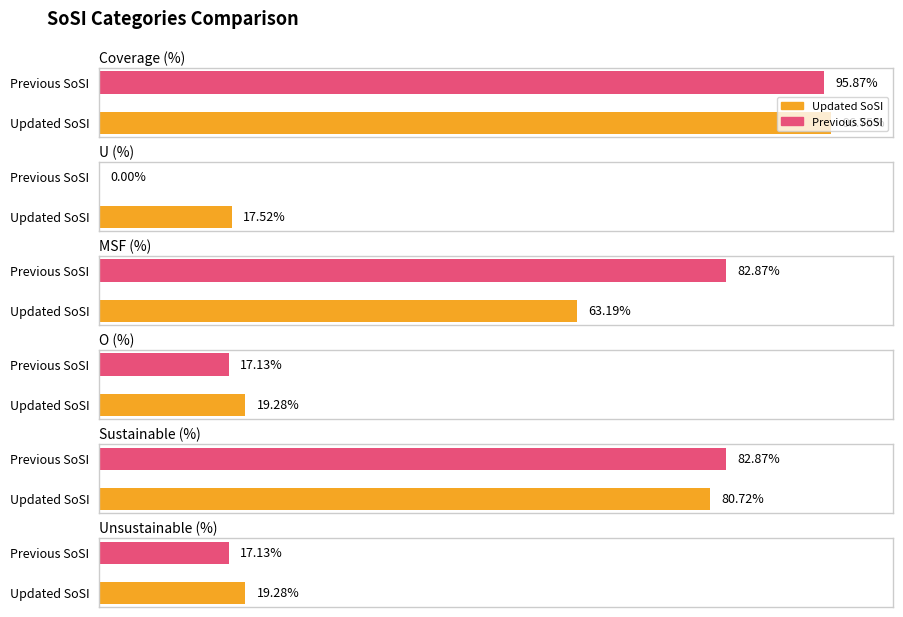

Where is Previous SoSI nearest to the value 47?

O (%)